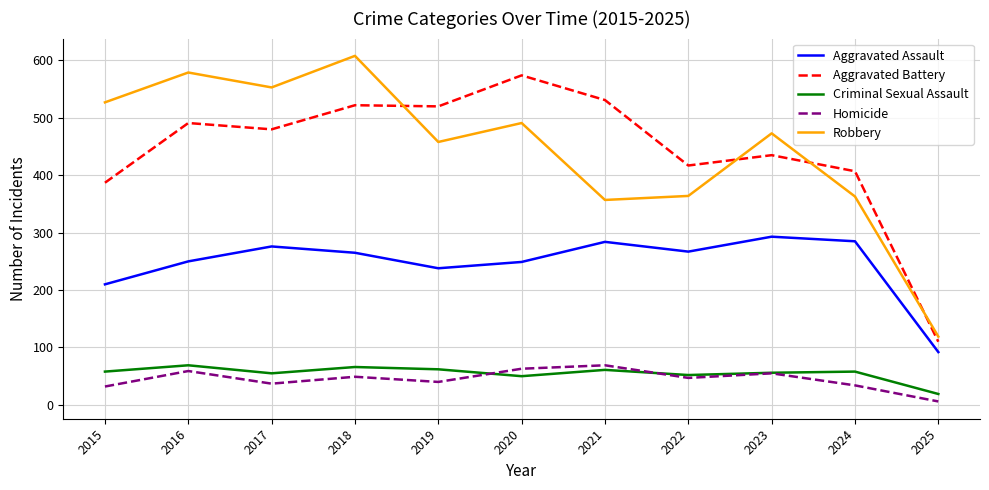

What are all the series names shown in the legend?

Aggravated Assault, Aggravated Battery, Criminal Sexual Assault, Homicide, Robbery